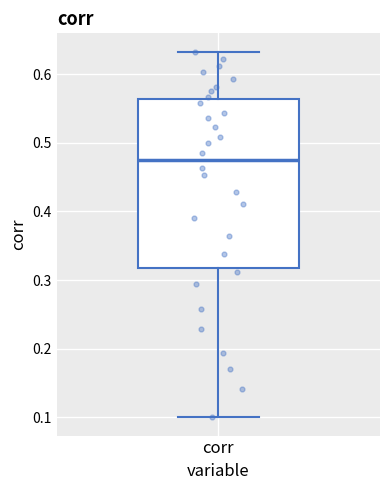

Where is the upper edge of the box for corr on the y-axis? The values are not printed on the chart, so give them approximately, as read against the axis.

0.56